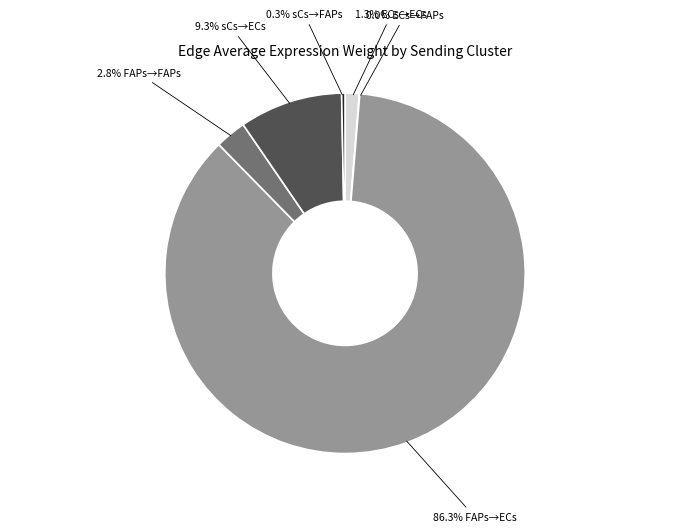

Does any single category account for the majority?

Yes